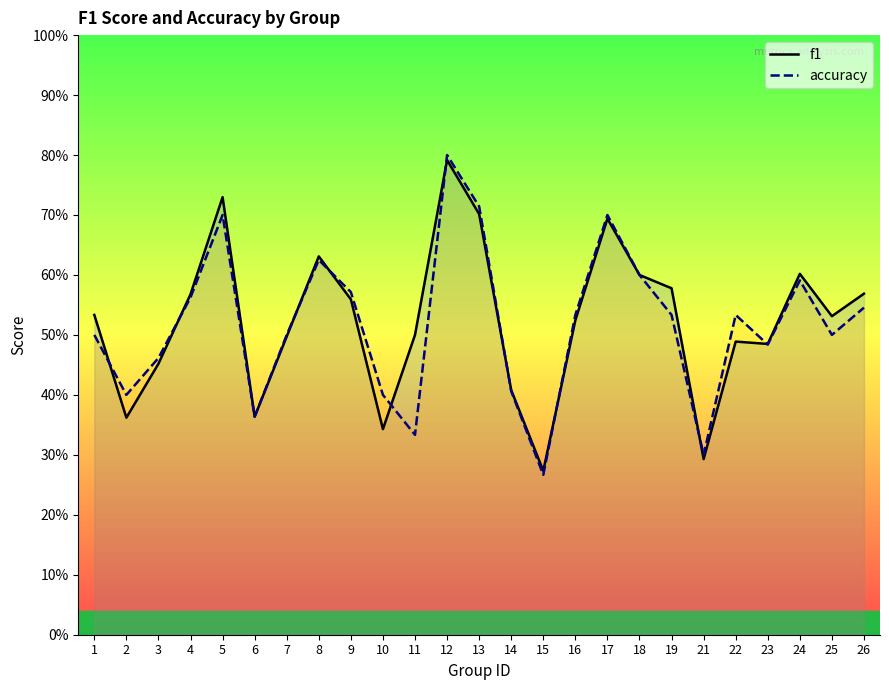

What is the lowest value of the f1 series?

0.3